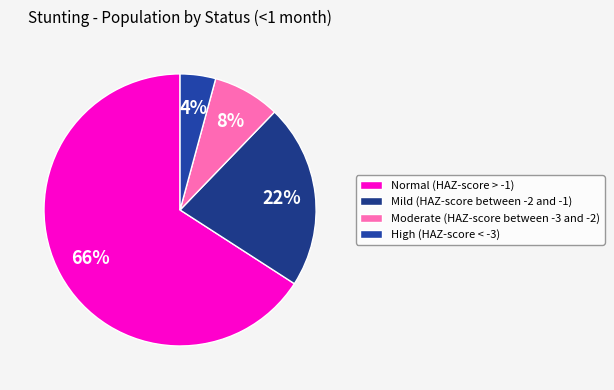

Which category has the biggest portion of the pie?

Normal (HAZ-score > -1)